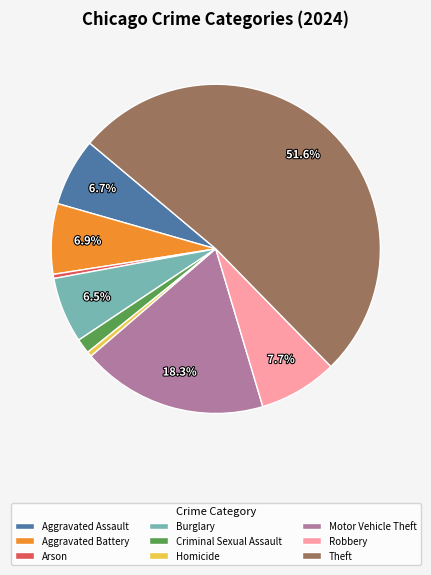

How many slices are in this pie chart?

9